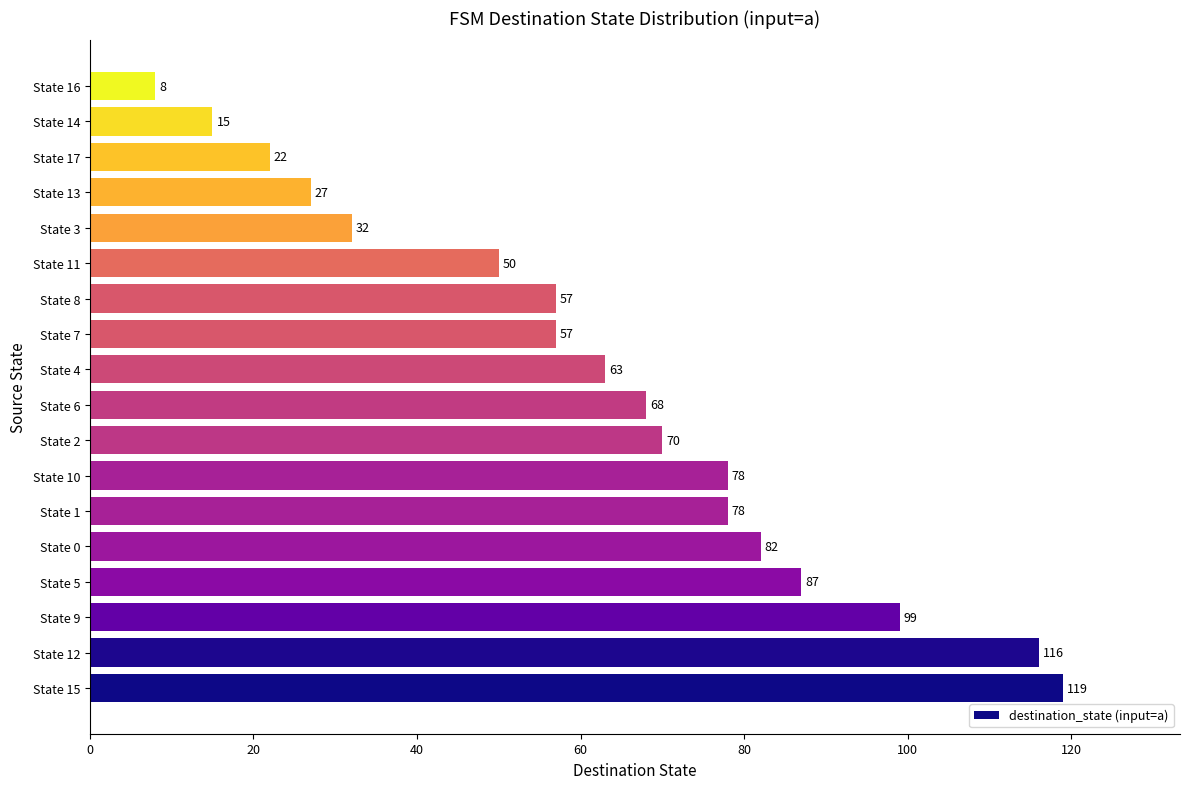

Reading bottom to top, what are all the values shown in this chart?

State 15=119	State 12=116	State 9=99	State 5=87	State 0=82	State 1=78	State 10=78	State 2=70	State 6=68	State 4=63	State 7=57	State 8=57	State 11=50	State 3=32	State 13=27	State 17=22	State 14=15	State 16=8